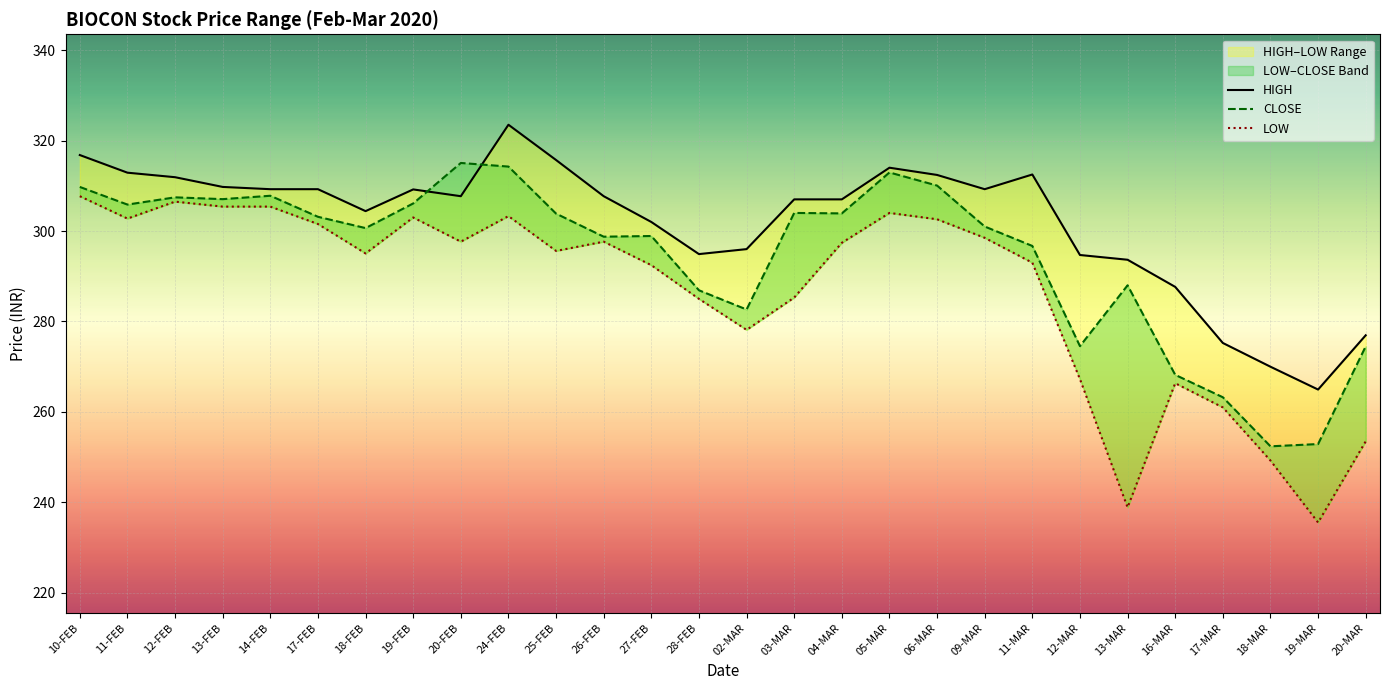

Which has a higher value, 25-FEB or 14-FEB?

25-FEB